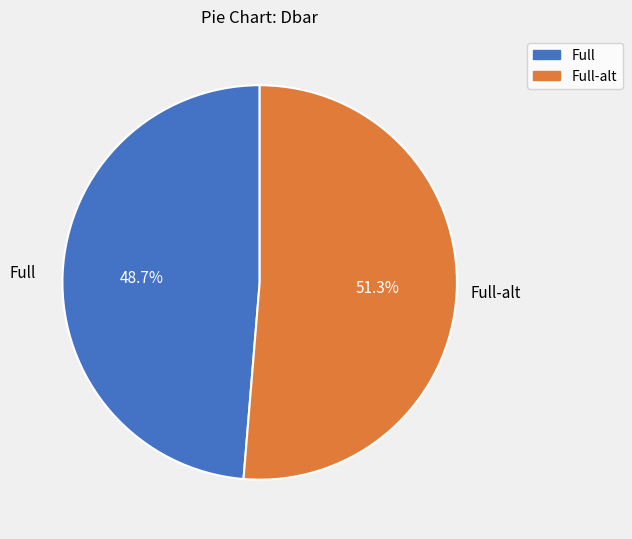

To the nearest percent, what is the difference between the Full and Full-alt slice percentages?

3%